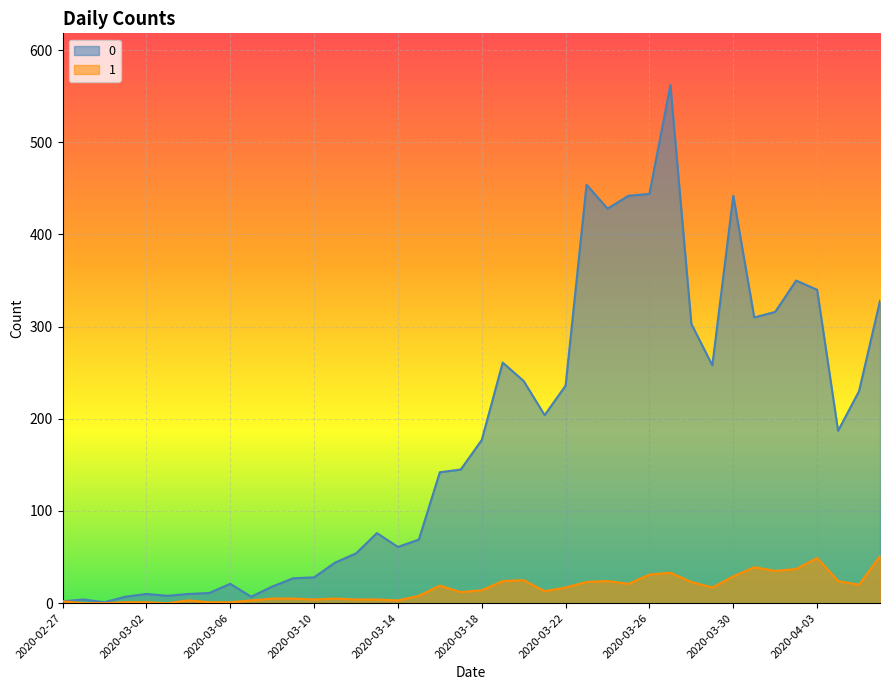

How many data points does each series have?

40